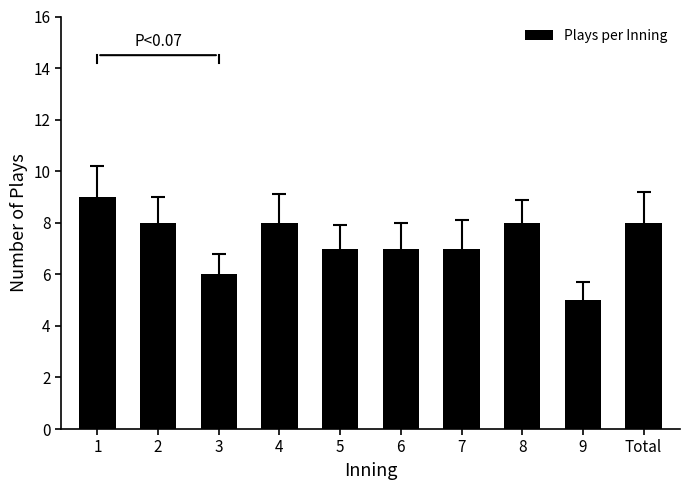

Approximately how many times larger is the value at 9 compared to 4?

0.6